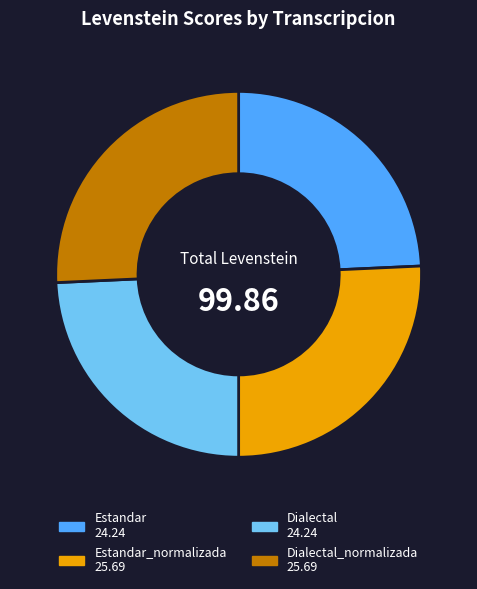

Is there a majority slice in this chart?

No